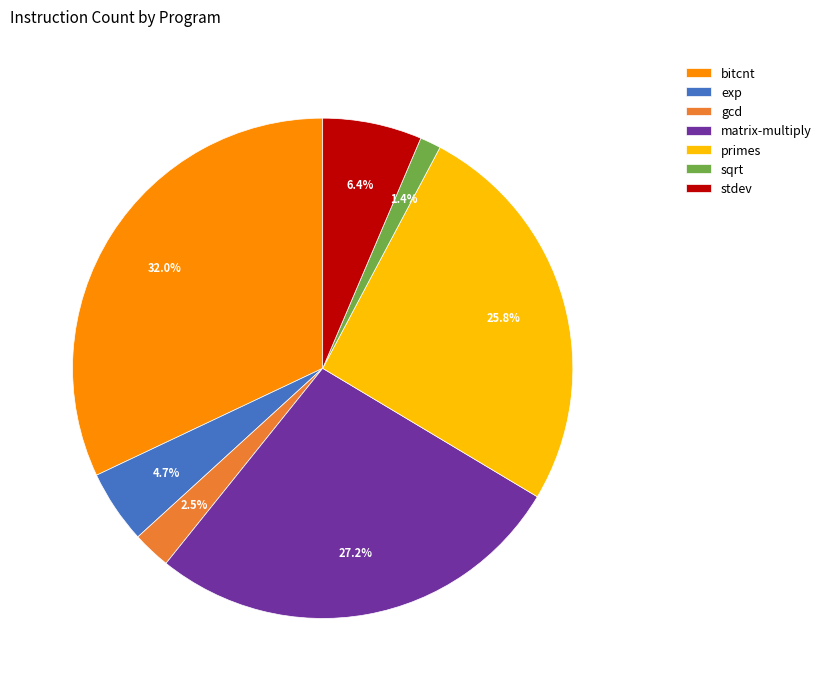

To the nearest percent, what is the combined percentage of stdev and matrix-multiply?

34%